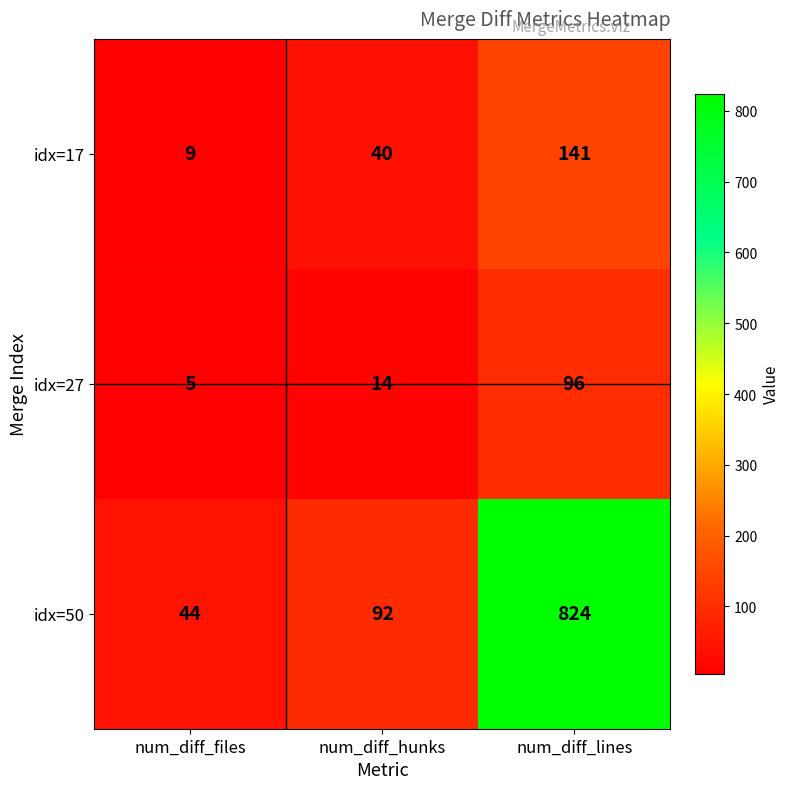

Which series changed the most between num_diff_files and num_diff_hunks?

idx=50